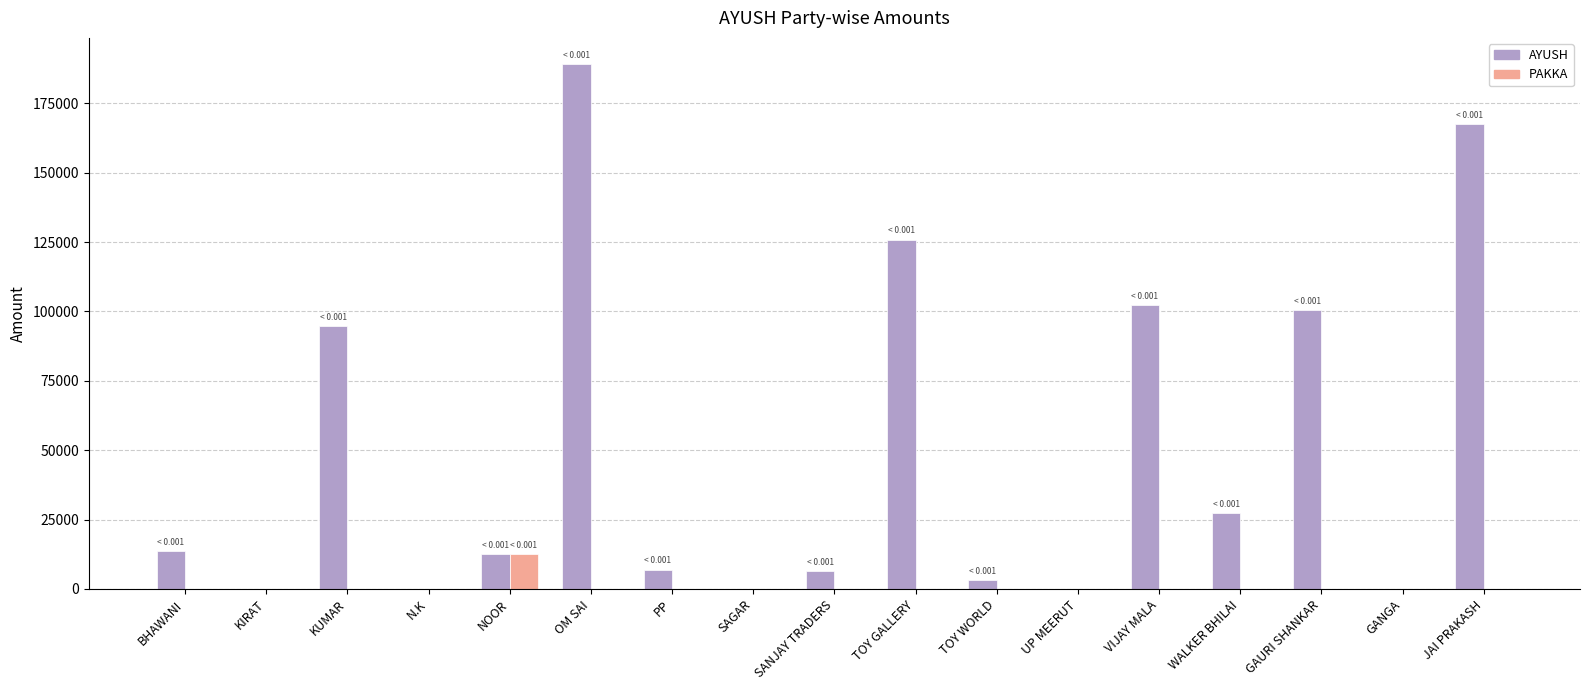

Which category has the highest value in the PAKKA series?

NOOR